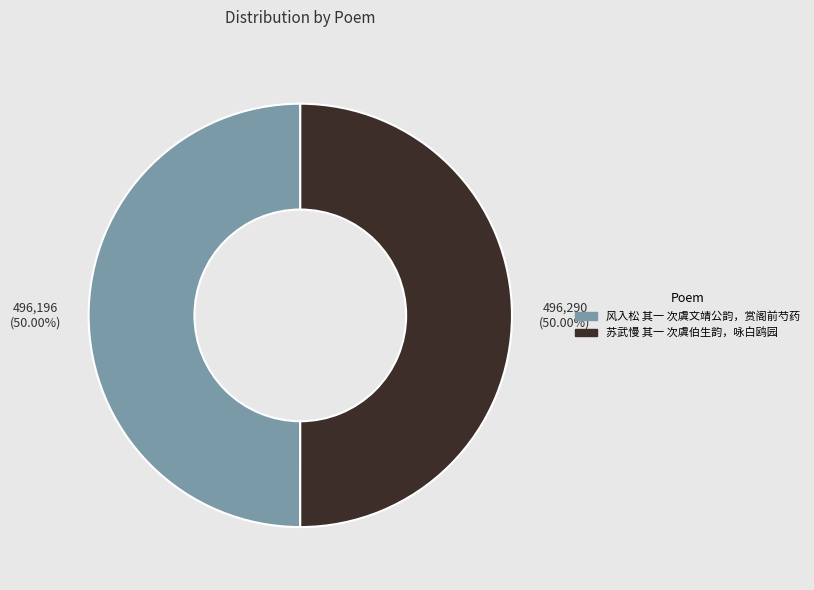

How many segments does this pie chart have?

2